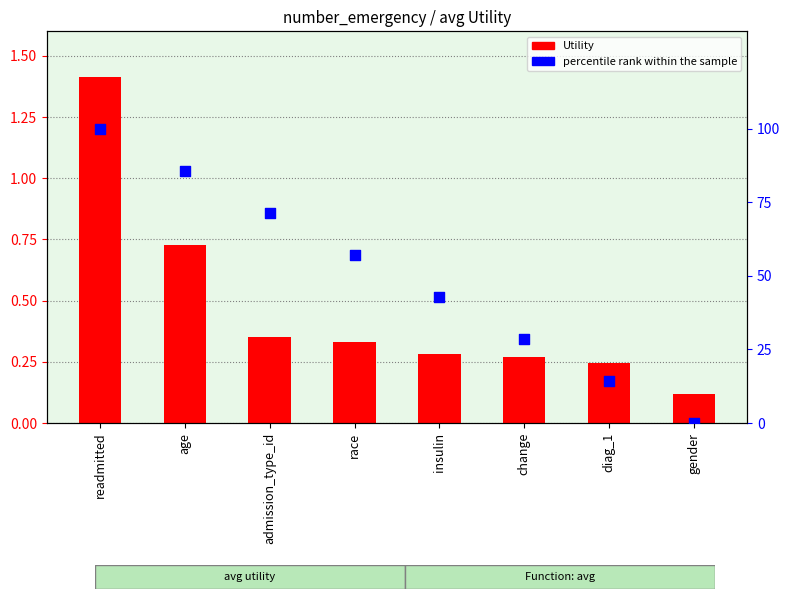

Which series reaches the maximum Y coordinate?

percentile rank within the sample